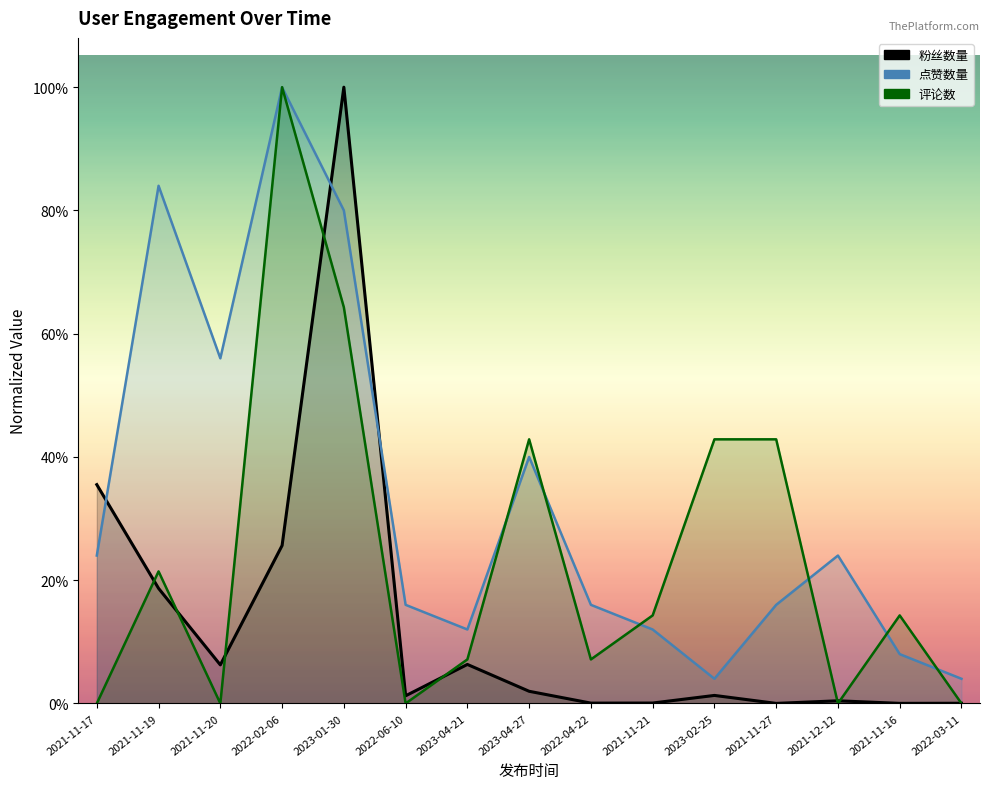

Which category has the lowest value across all series?

2021-11-17